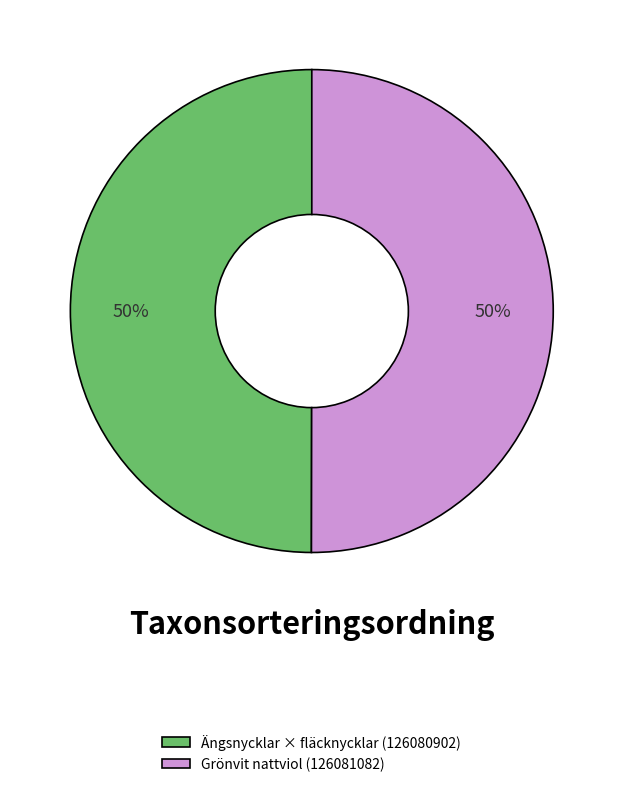

To the nearest percent, what is the average slice percentage?

50%